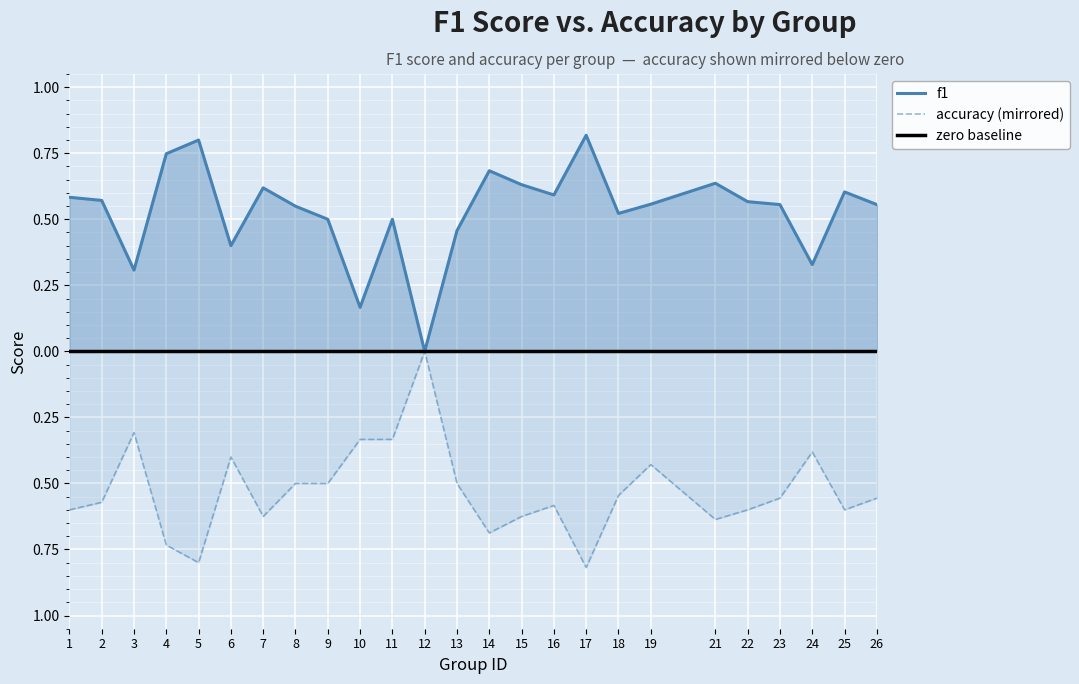

True or false: accuracy has more than 0 interior local peaks.

True